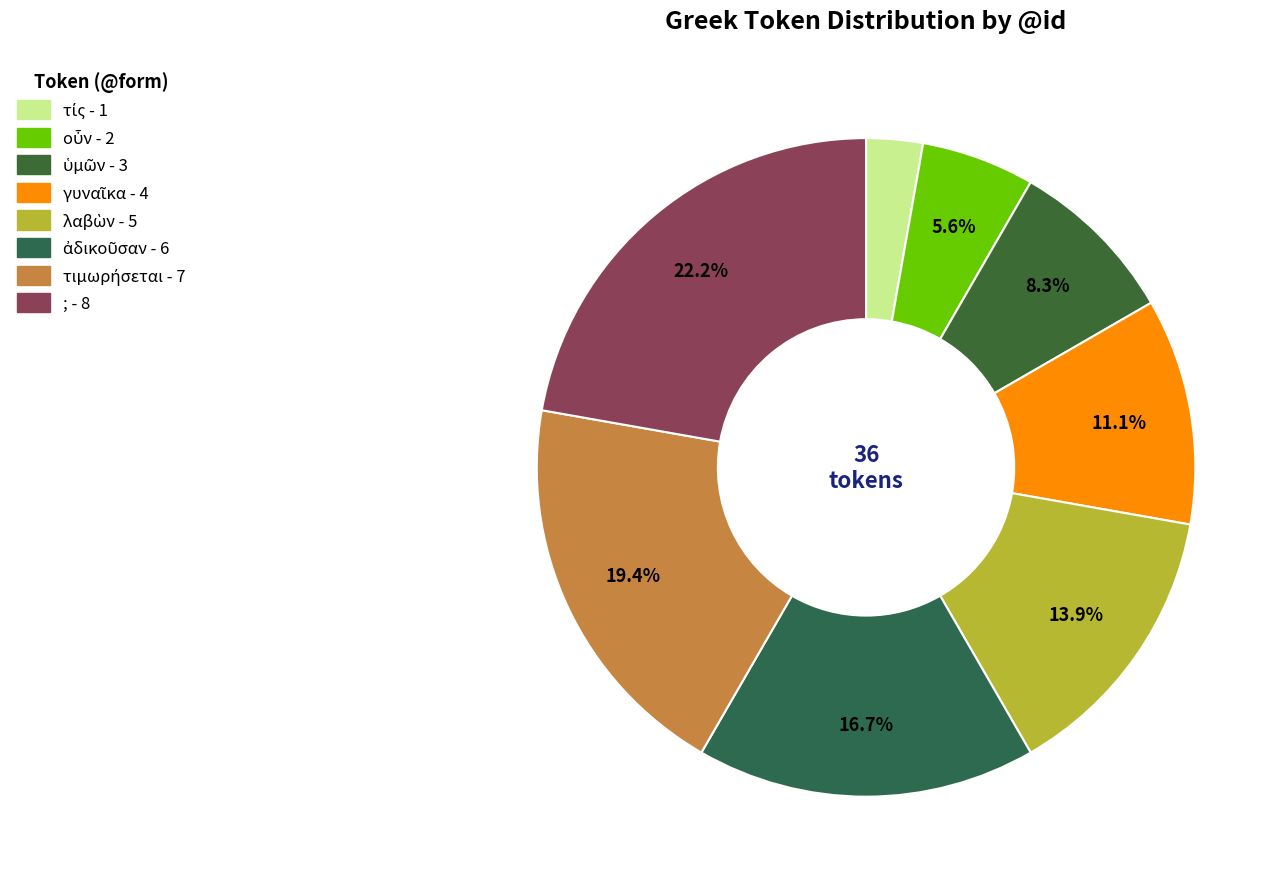

Does any single category account for the majority?

No